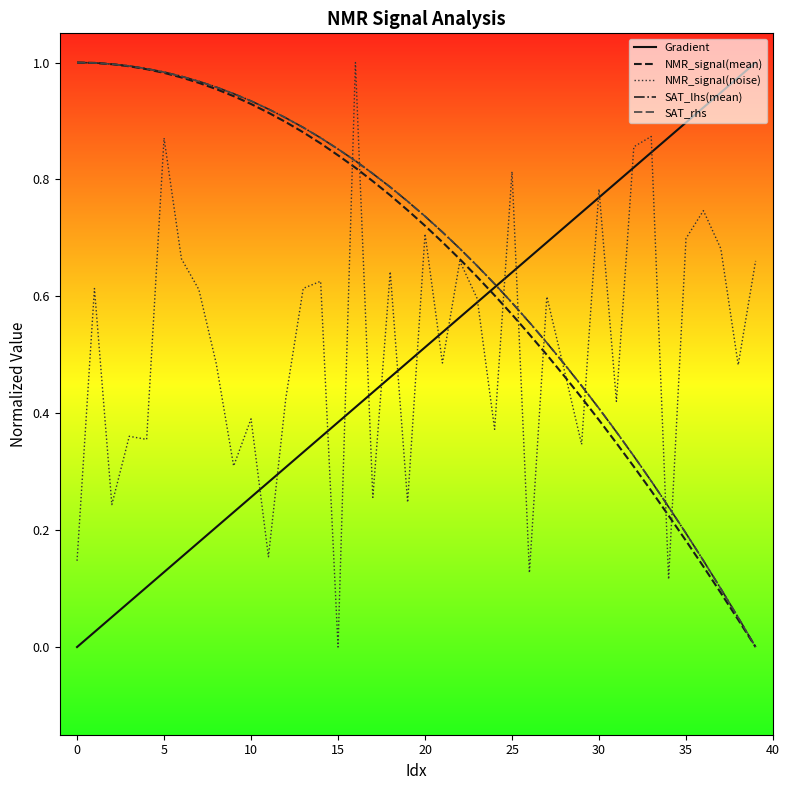

How many times do Gradient and NMR_signal(mean) cross each other?

1